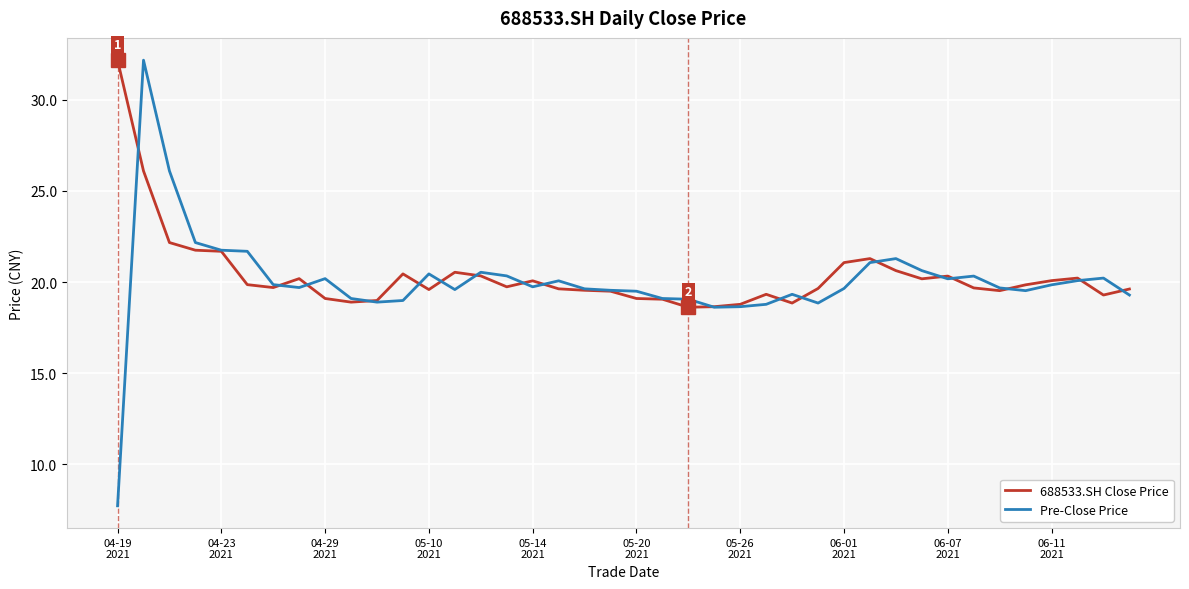

What is the maximum value for 688533.SH Close Price?

32.2